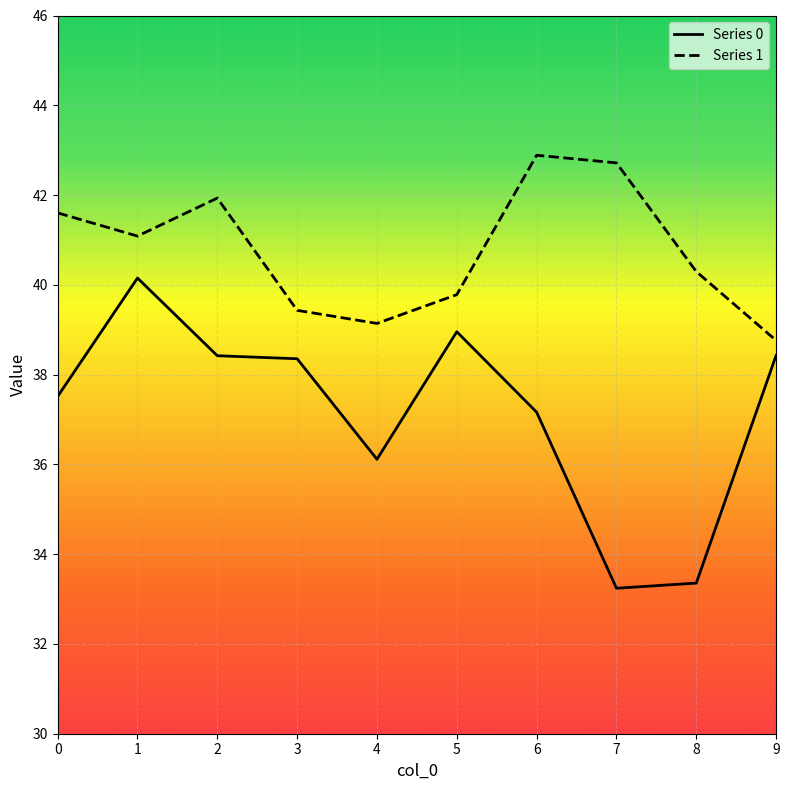

At which category does the chart reach its peak across all series?

6